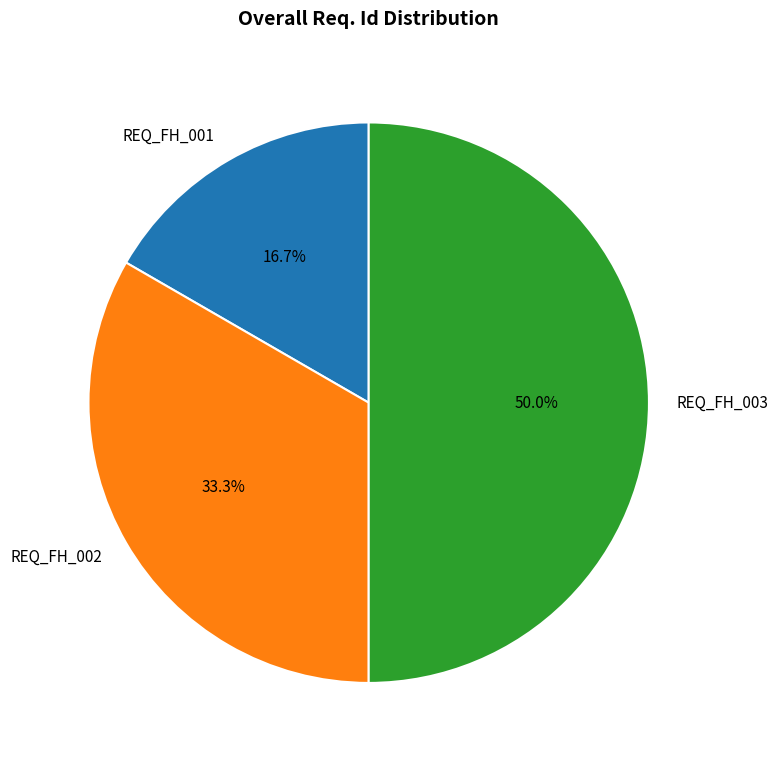

To the nearest percent, what is the difference between the REQ_FH_003 and REQ_FH_001 slice percentages?

33%